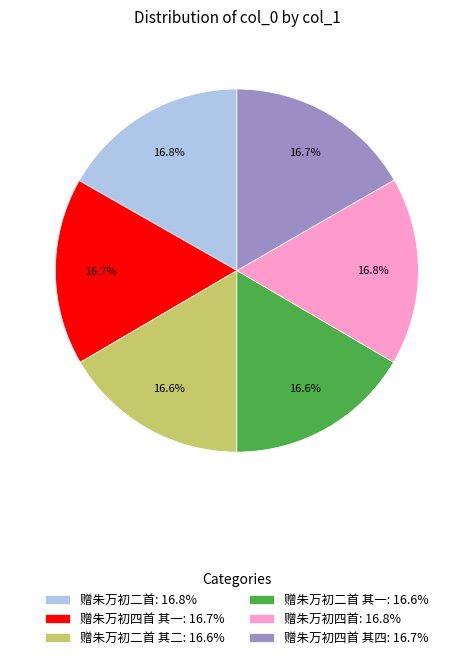

How many segments does this pie chart have?

6